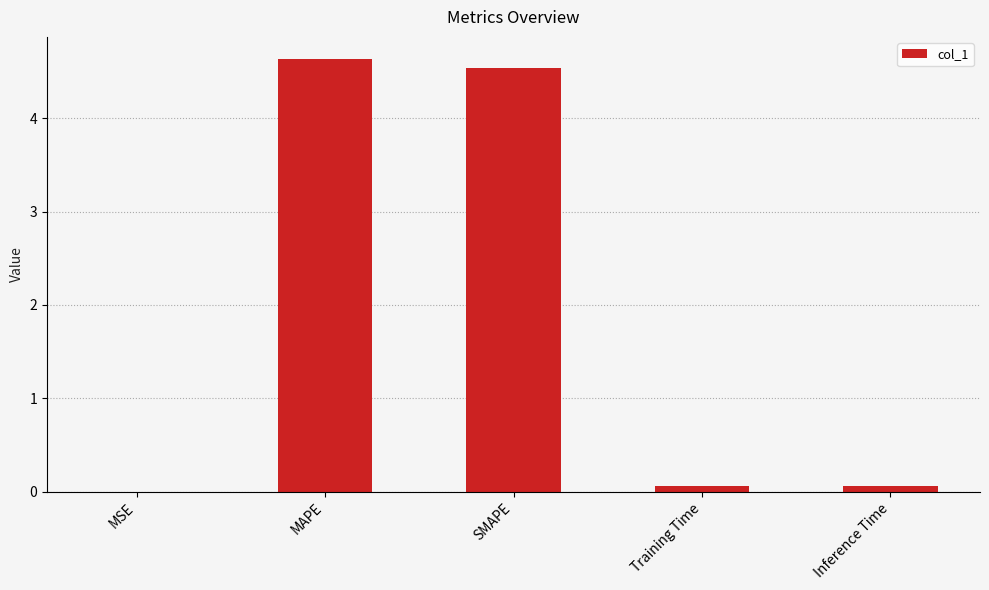

At which category does the chart reach its peak across all series?

MAPE